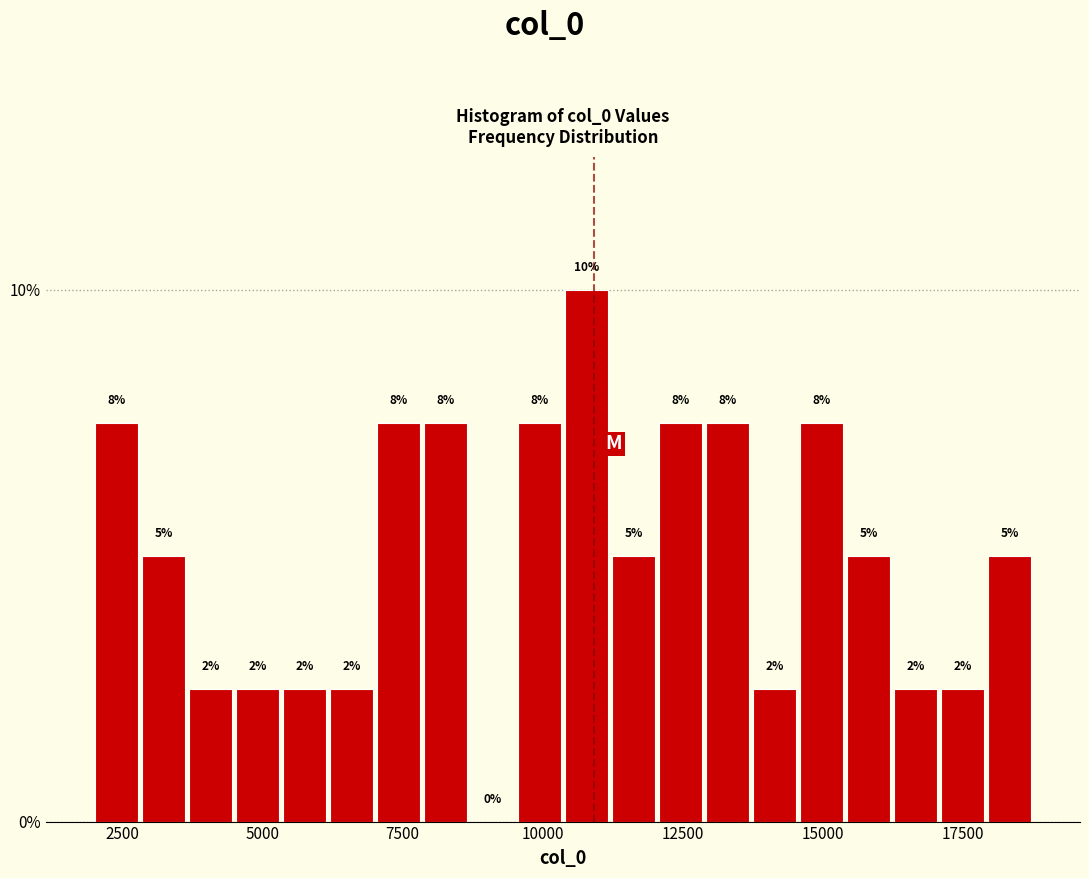

Read against the x-axis, roughly where is the centre of the tallest bar?

11000